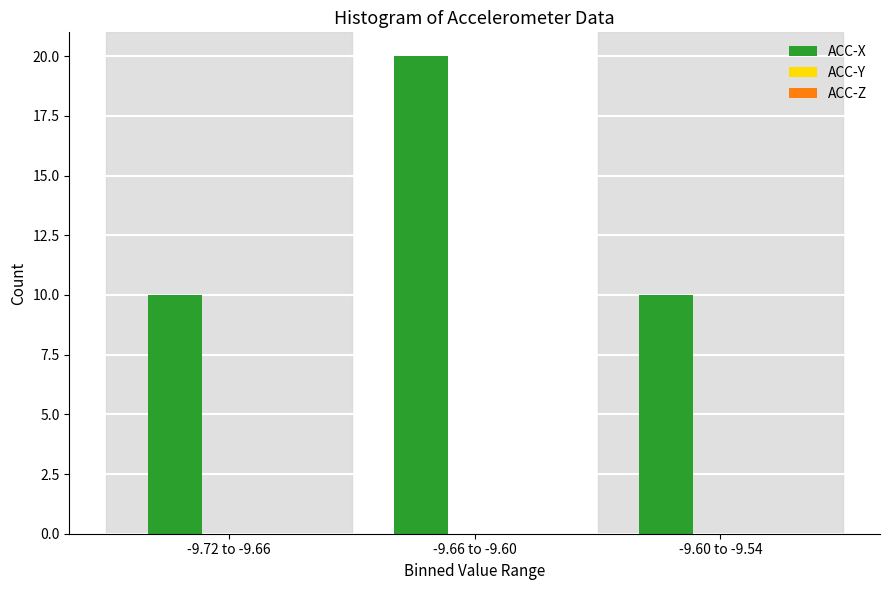

Reading left to right, list all the values displayed in this chart.

10	20	10